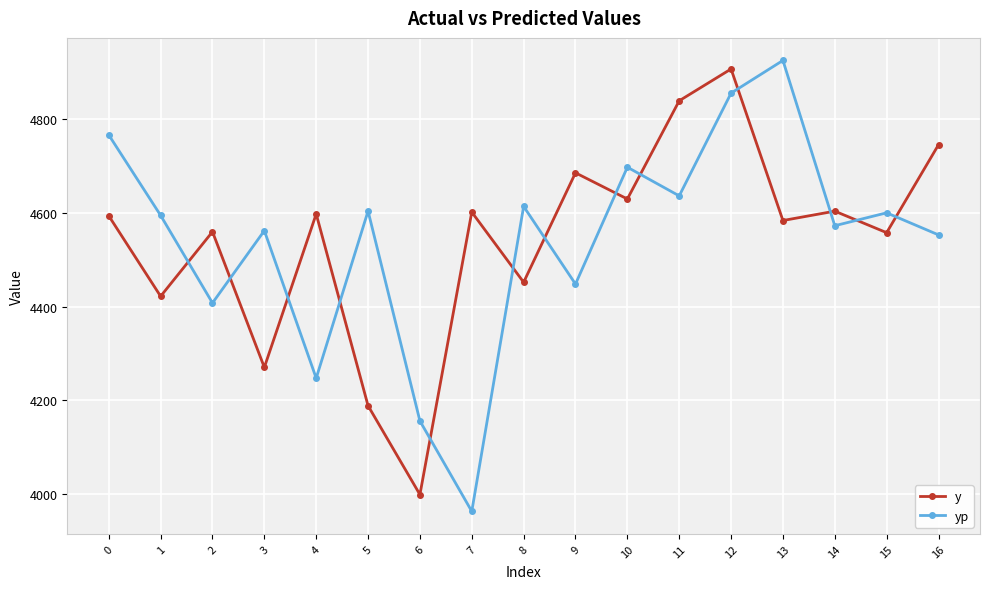

At 9, list the series in order from largest to smallest.

y, yp